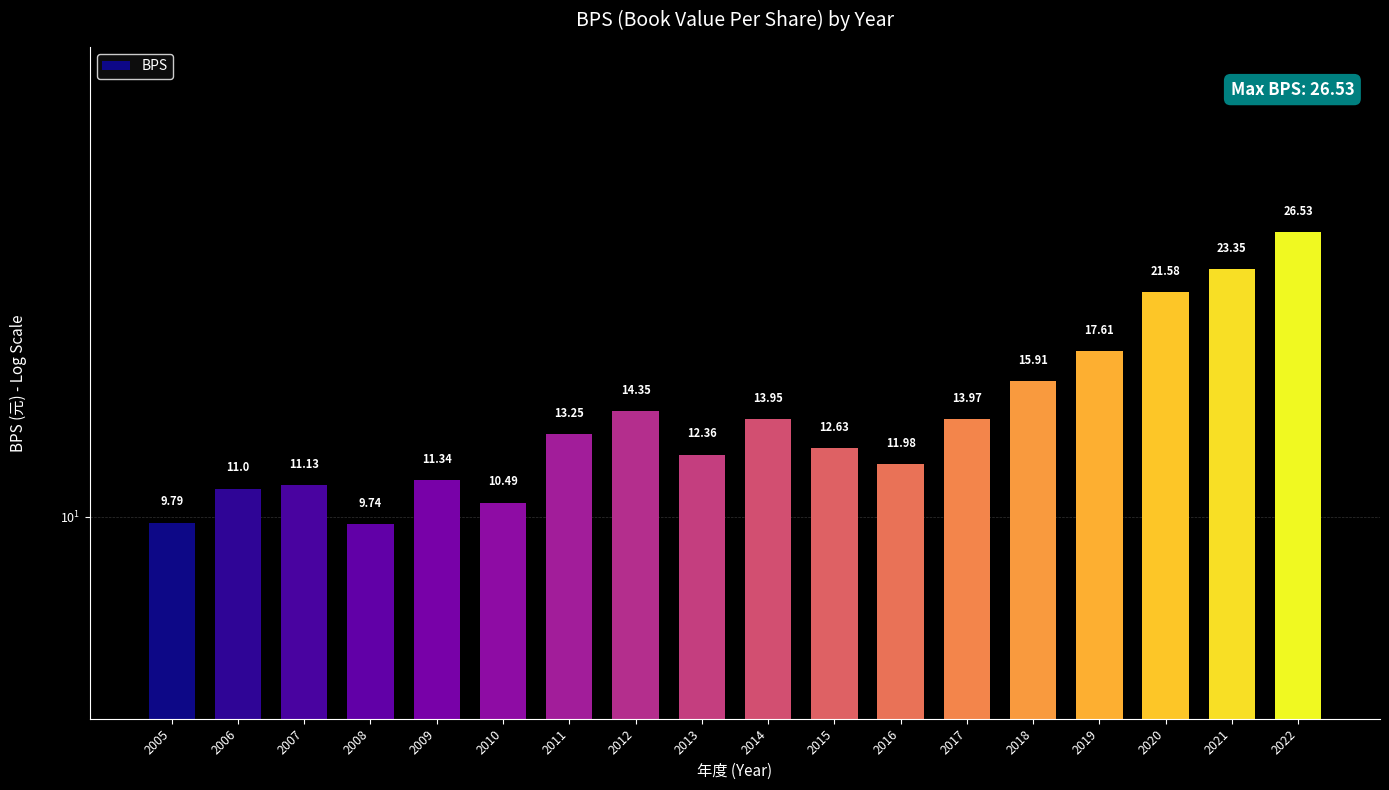

Reading left to right, transcribe all the data shown in this chart.

2005=9.8	2006=11.0	2007=11.1	2008=9.7	2009=11.3	2010=10.5	2011=13.2	2012=14.3	2013=12.4	2014=13.9	2015=12.6	2016=12.0	2017=14.0	2018=15.9	2019=17.6	2020=21.6	2021=23.4	2022=26.5